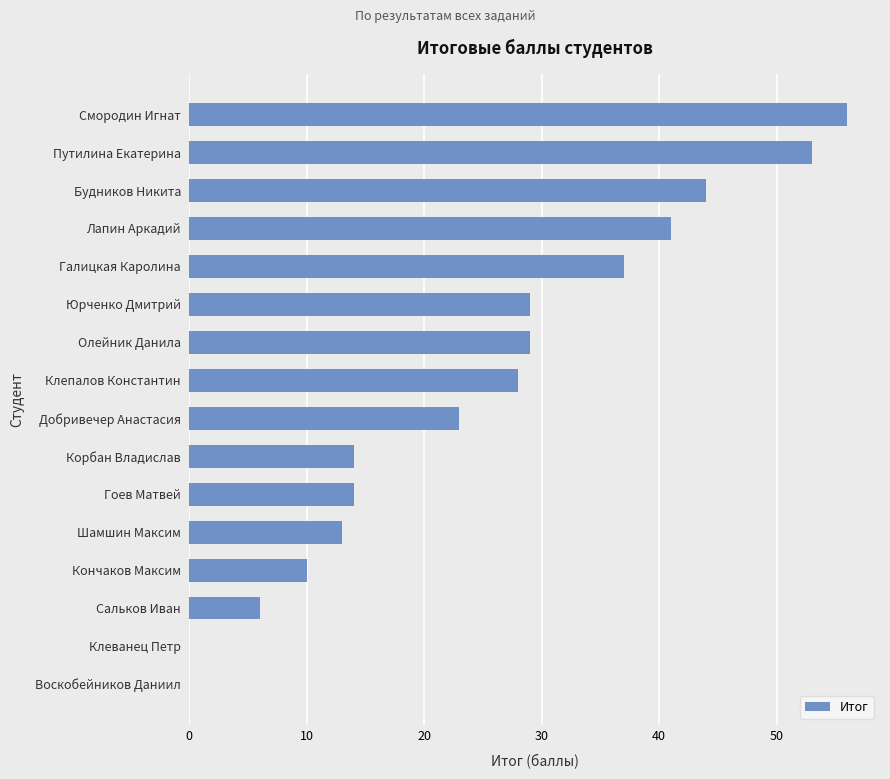

What is the change in value from Сальков Иван to Будников Никита?

+38